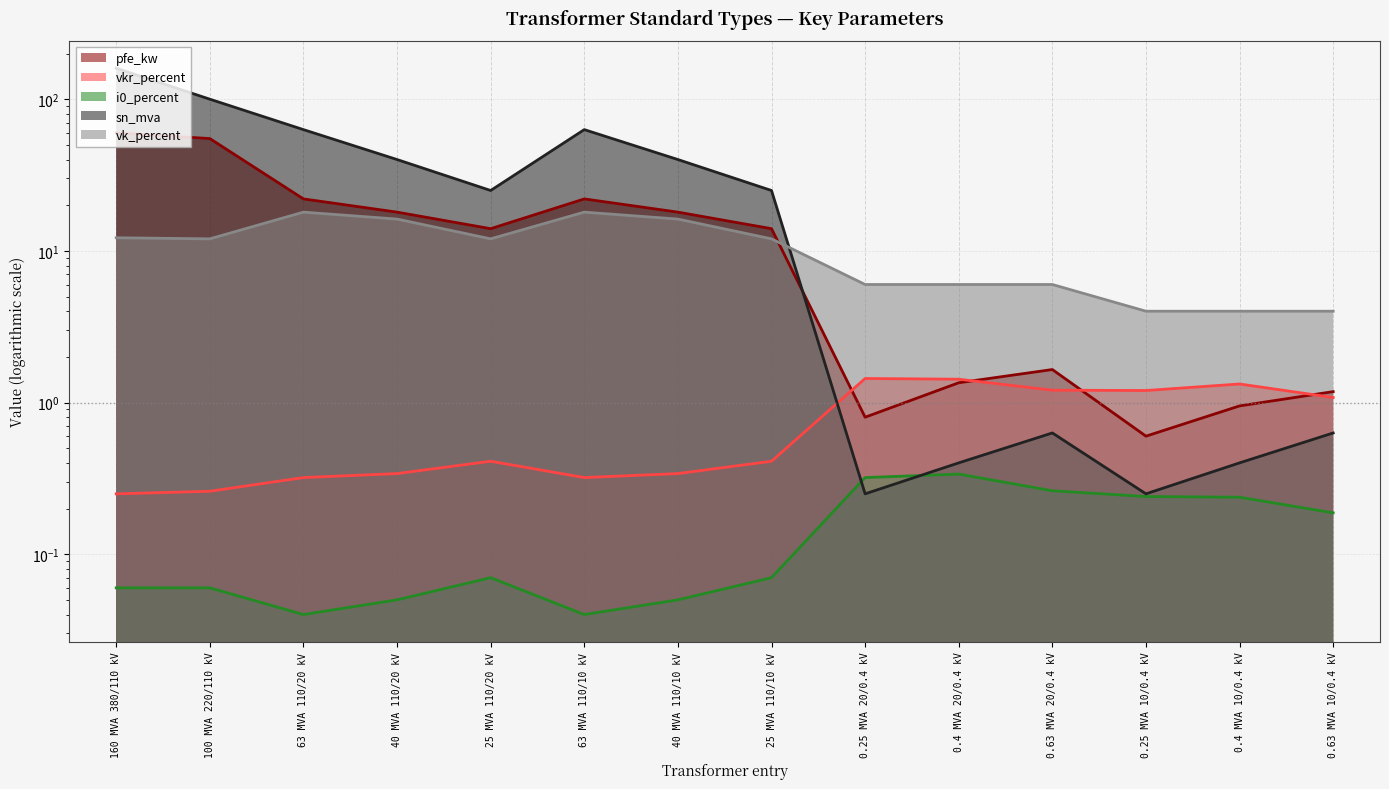

Rank the categories by vk_percent value from highest to lowest.

63 MVA 110/20 kV, 63 MVA 110/10 kV, 40 MVA 110/20 kV, 40 MVA 110/10 kV, 160 MVA 380/110 kV, 100 MVA 220/110 kV, 25 MVA 110/20 kV, 25 MVA 110/10 kV, 0.25 MVA 20/0.4 kV, 0.4 MVA 20/0.4 kV, 0.63 MVA 20/0.4 kV, 0.25 MVA 10/0.4 kV, 0.4 MVA 10/0.4 kV, 0.63 MVA 10/0.4 kV